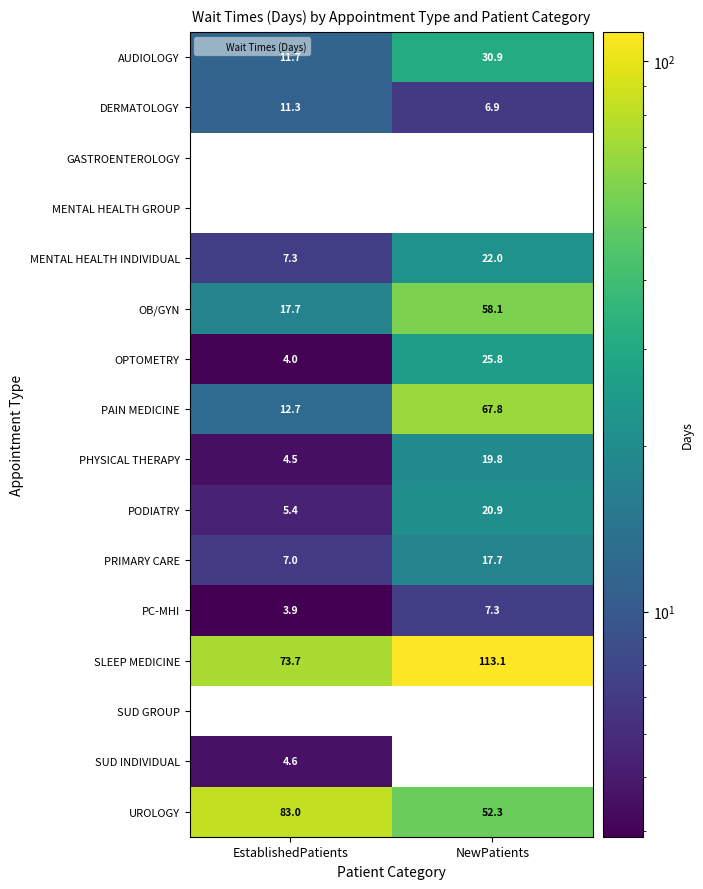

The SLEEP MEDICINE series shows 73.7 at EstablishedPatients. True or false?

True